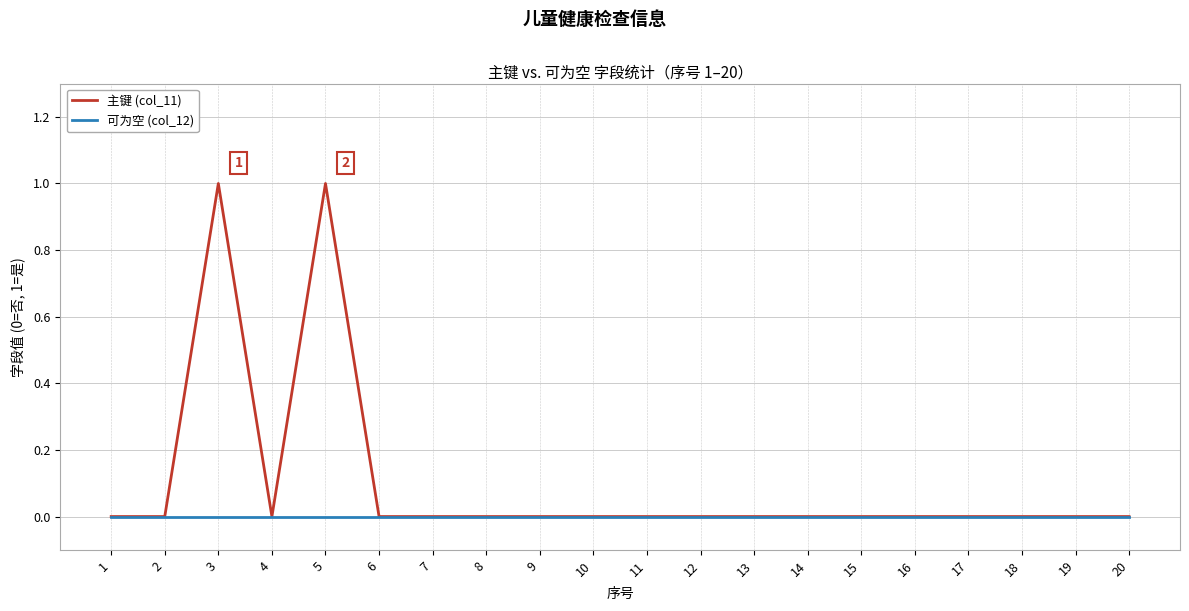

The 主键 (col_11) series shows 0 at 8. True or false?

True